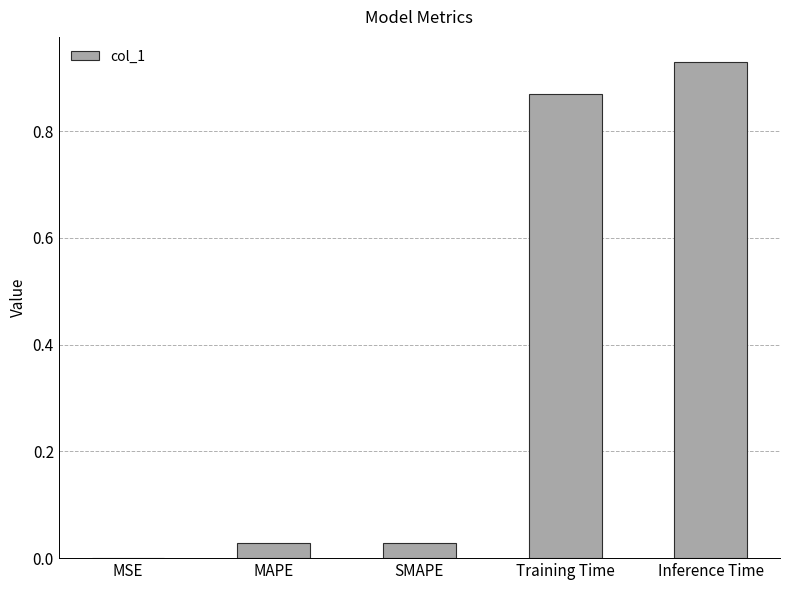

At which label is the value closest to 0?

MSE